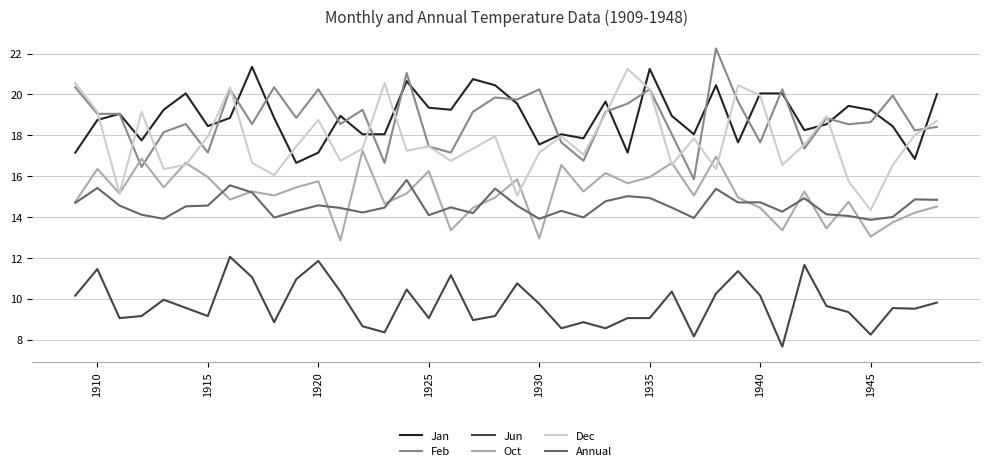

True or false: Dec and Annual cross at least once.

False